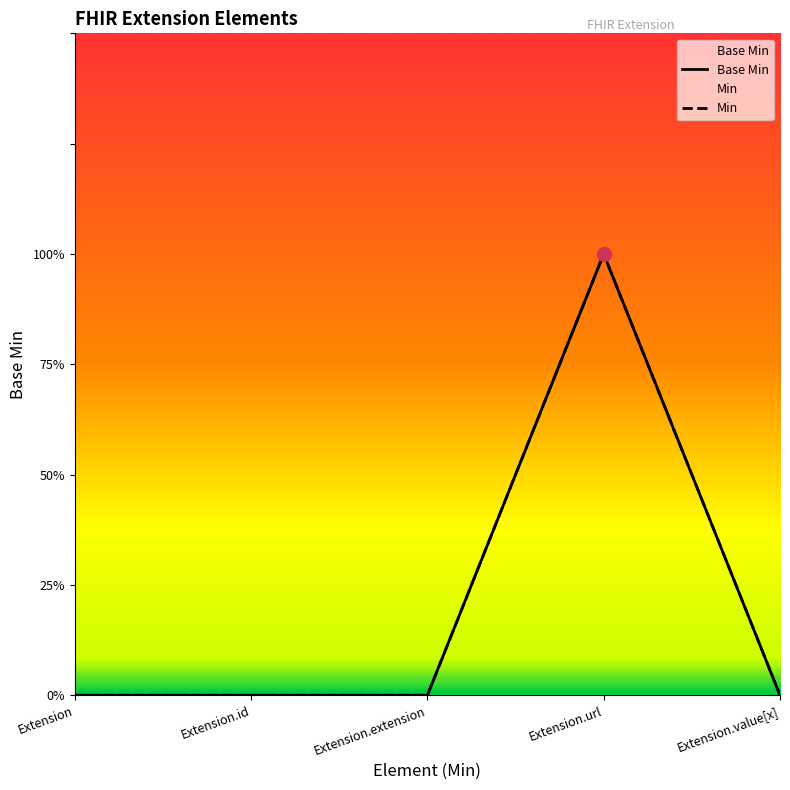

What is the label of the 3rd point from the left?

Extension.extension